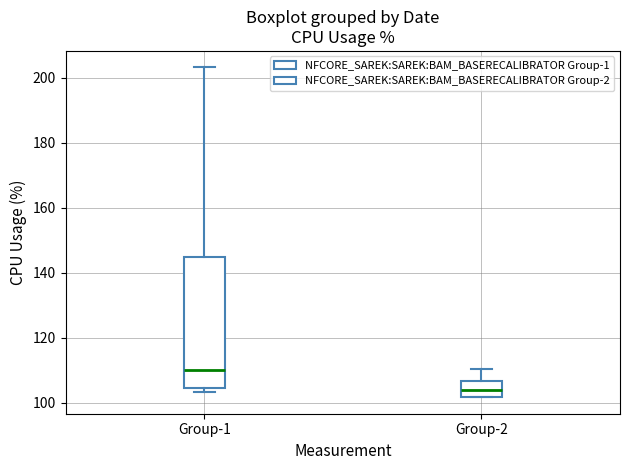

Reading left to right, transcribe this box plot: for each box, give where its median line is, the range the box spans, and where its two whiskers end, as read against the y-axis. The values are not printed on the chart, so give them approximately, as read against the axis.

Group-1: median 110, box 104 to 144, whiskers 104 (just below the box's lower edge) to 204
Group-2: median 104, box 102 to 106, whiskers 102 to 110